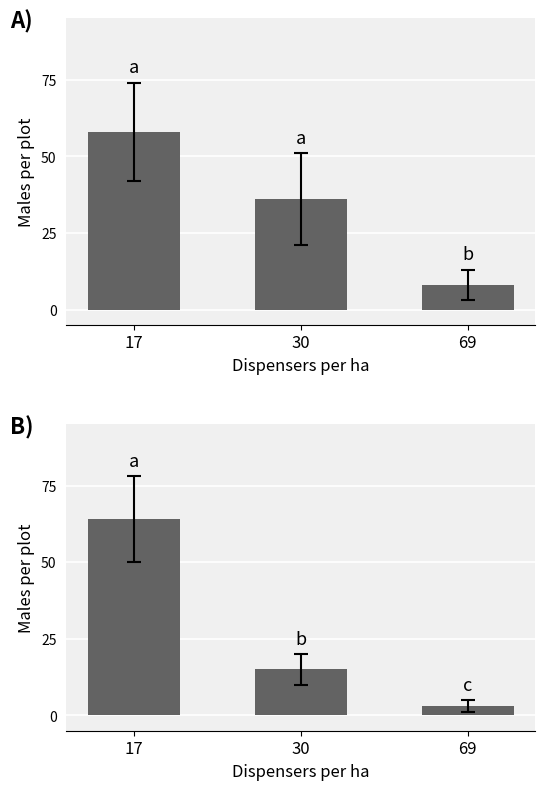

Reading left to right, extract all data points from this chart.

県発生患者療養者数: 58	36	8
検疫所患者療養者数: 64	15	3